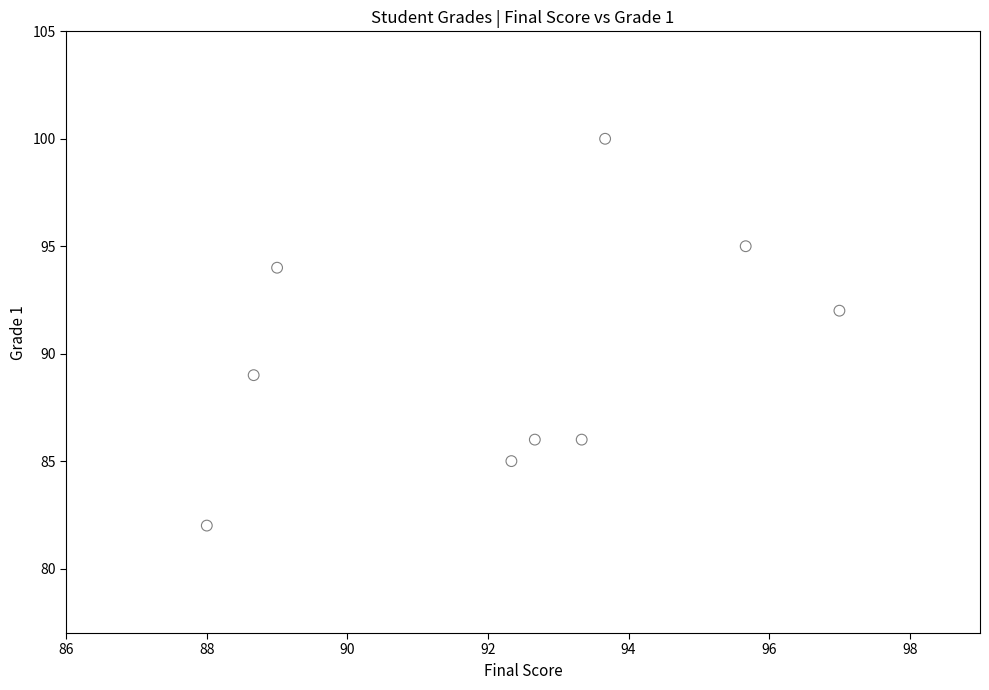

What Y value in the scatter plot is closest to 91?

92